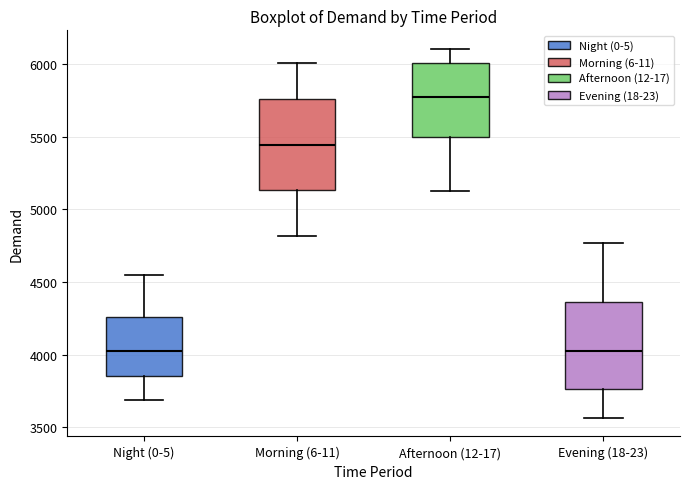

Reading left to right, transcribe this box plot: for each box, give where its median line is, the range the box spans, and where its two whiskers end, as read against the y-axis. The values are not printed on the chart, so give them approximately, as read against the axis.

Night (0-5): median 4050, box 3850 to 4250, whiskers 3700 to 4550
Morning (6-11): median 5450, box 5150 to 5750, whiskers 4800 to 6000
Afternoon (12-17): median 5750, box 5500 to 6000, whiskers 5150 to 6100
Evening (18-23): median 4050, box 3750 to 4350, whiskers 3550 to 4750